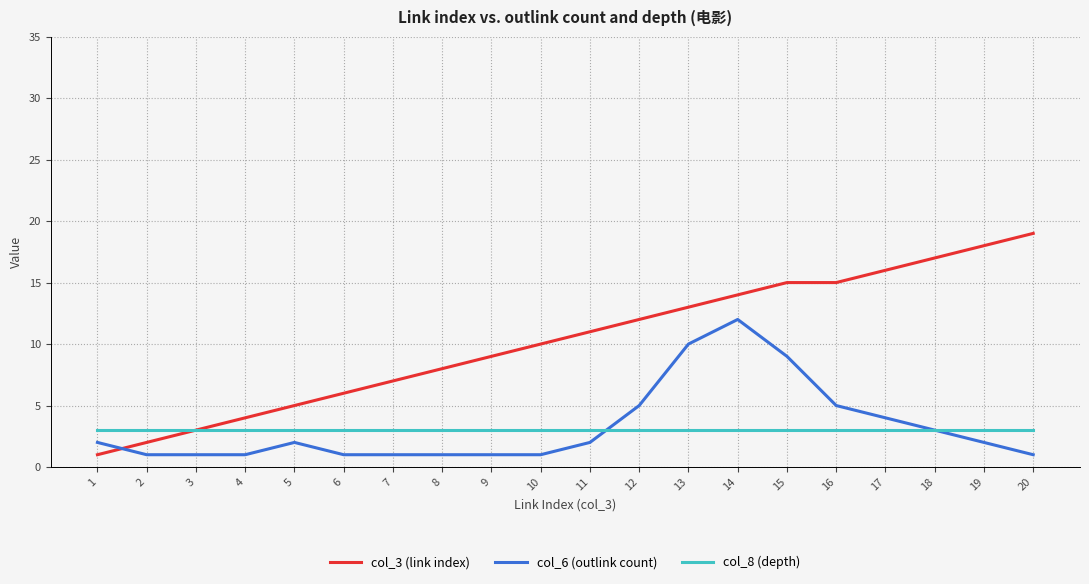

Is it true that col_6 (outlink count) equals 1 at 20?

True